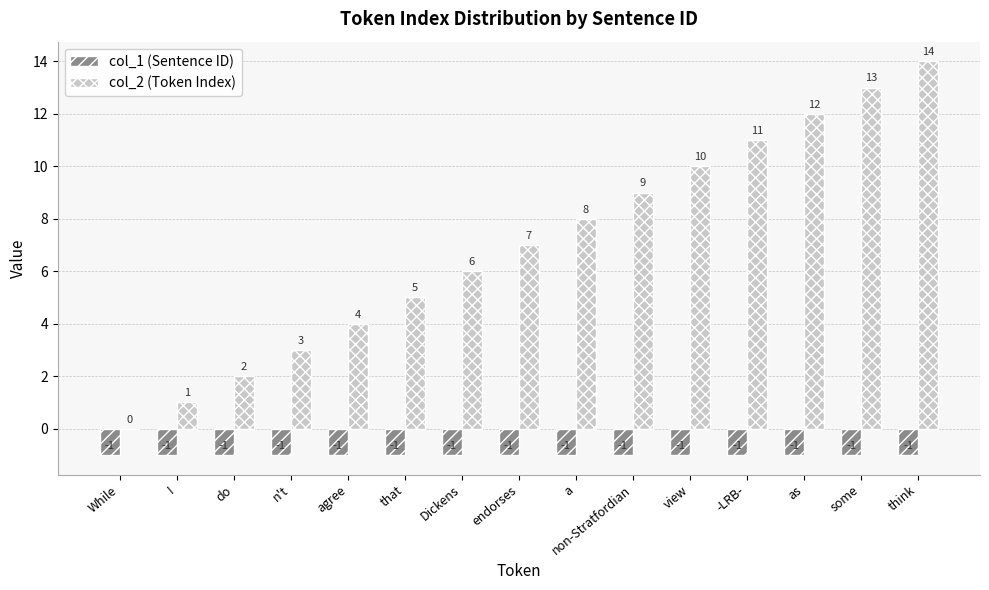

Which series has the largest total across all categories?

col_2 (Token Index)